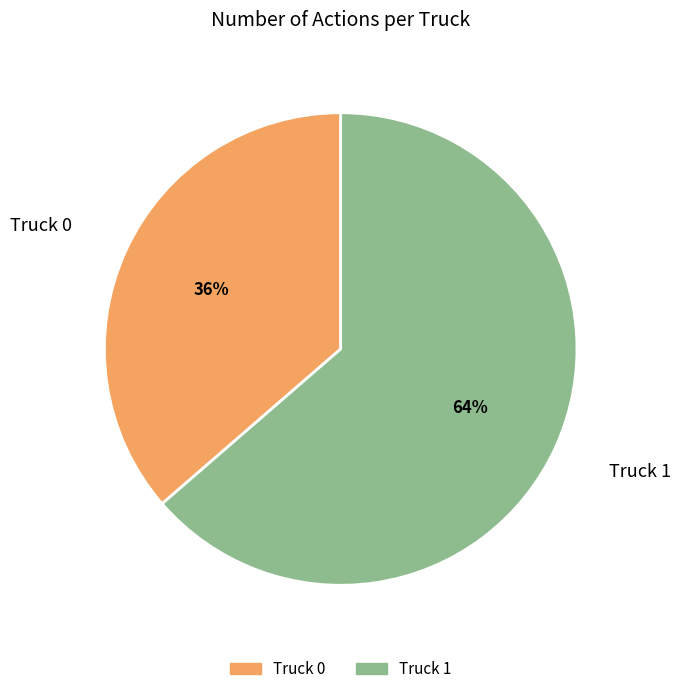

What percentage is the Truck 0 slice, to the nearest percent?

36%